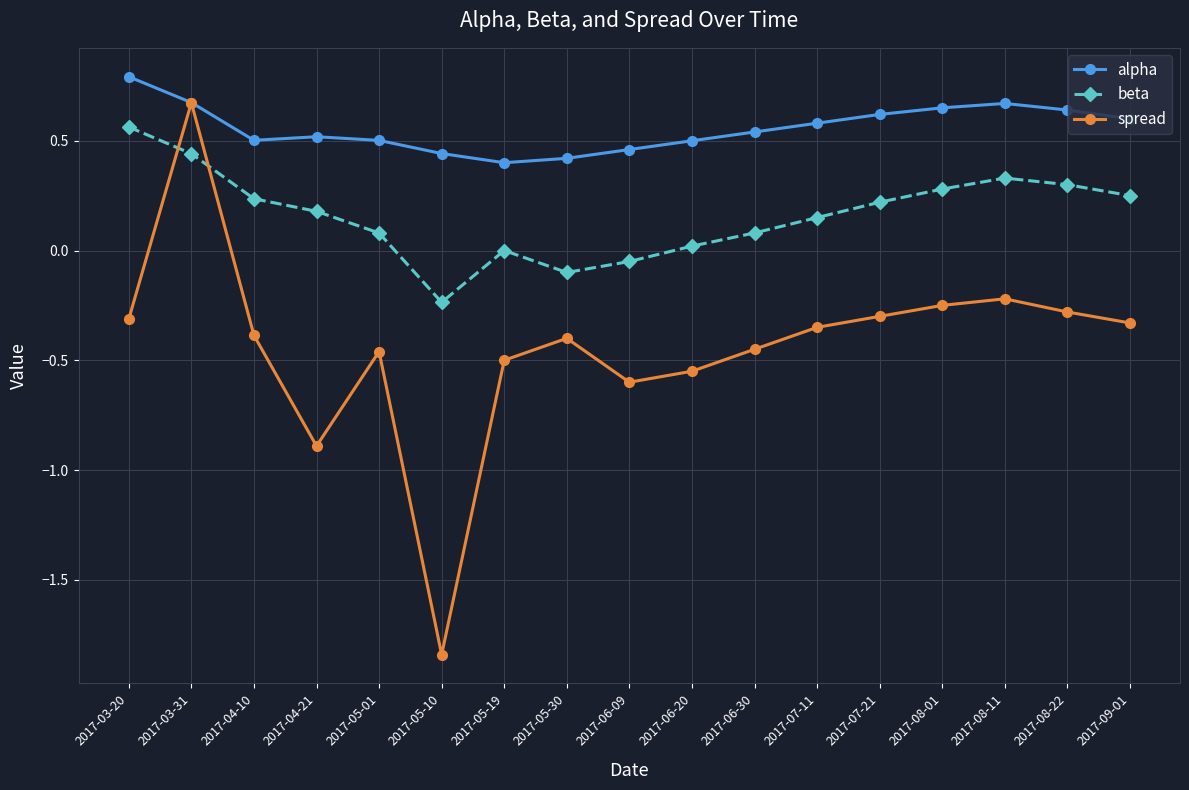

How many categories are shown in the chart?

17